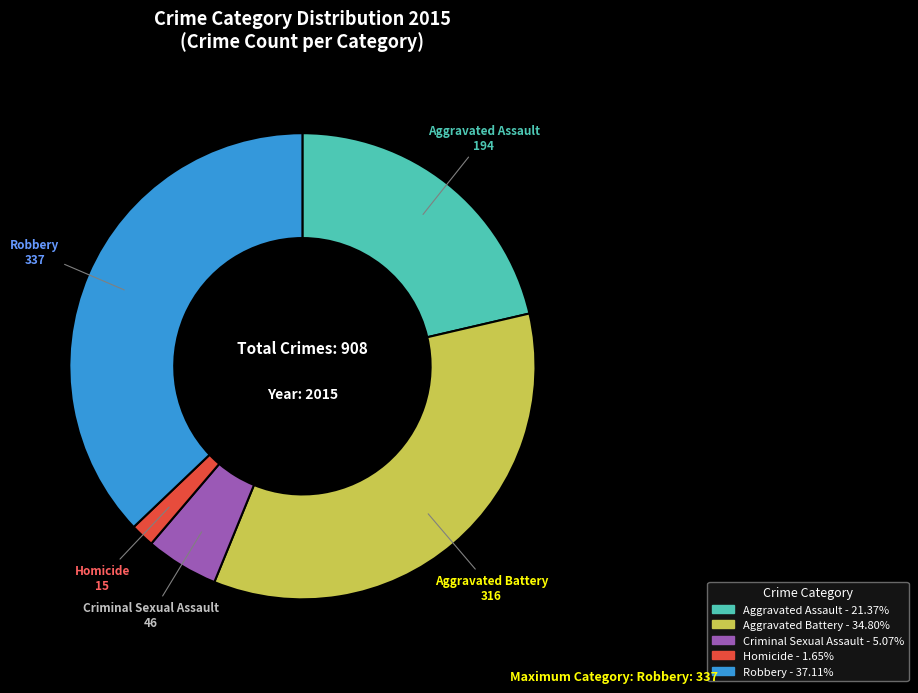

True or false: Criminal Sexual Assault accounts for 5% of the total.

True